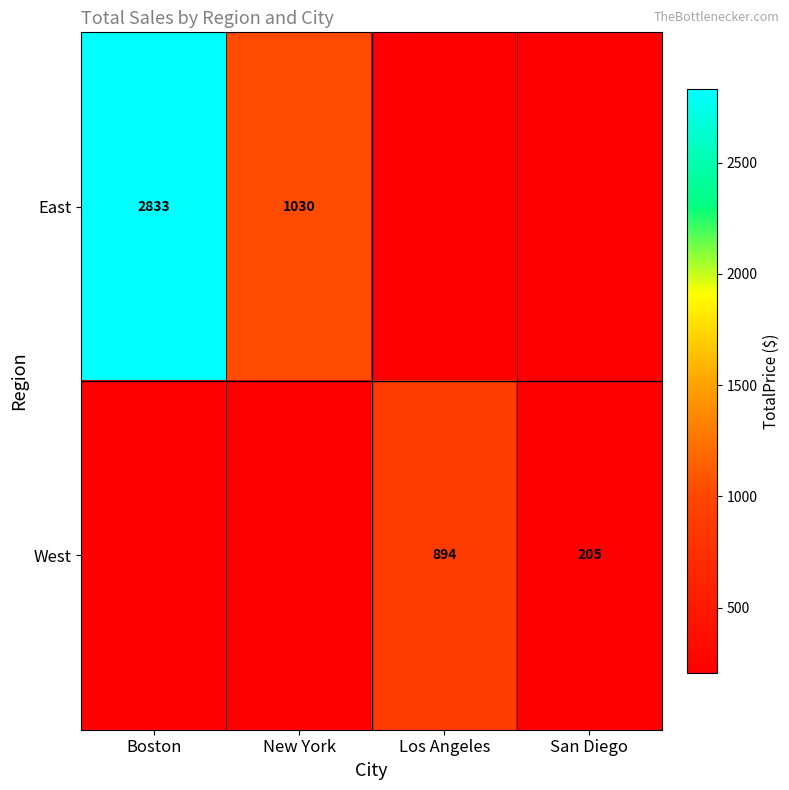

Where is East nearest to the value 1416?

New York